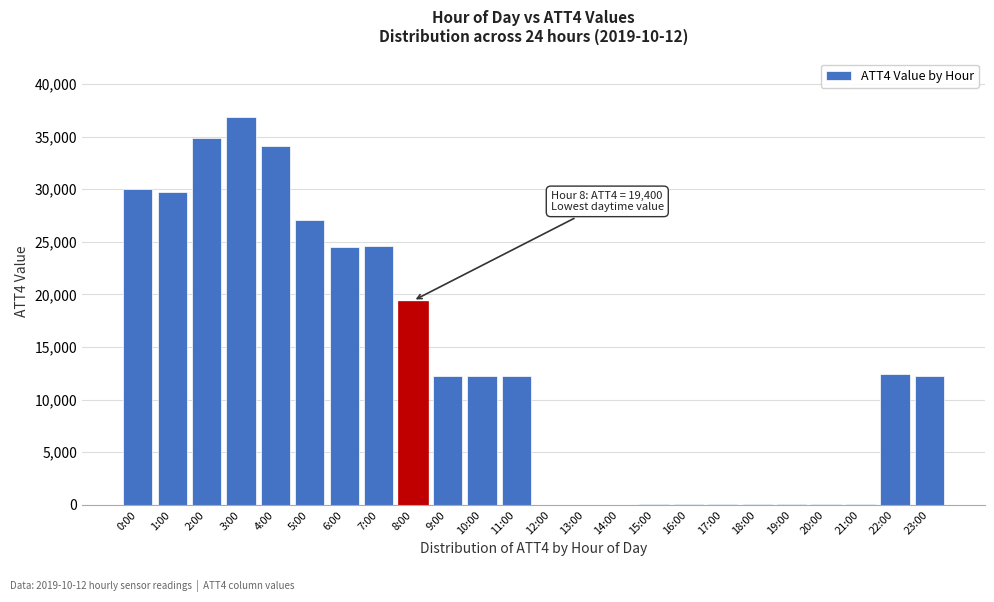

What is the sum of all values?

323100